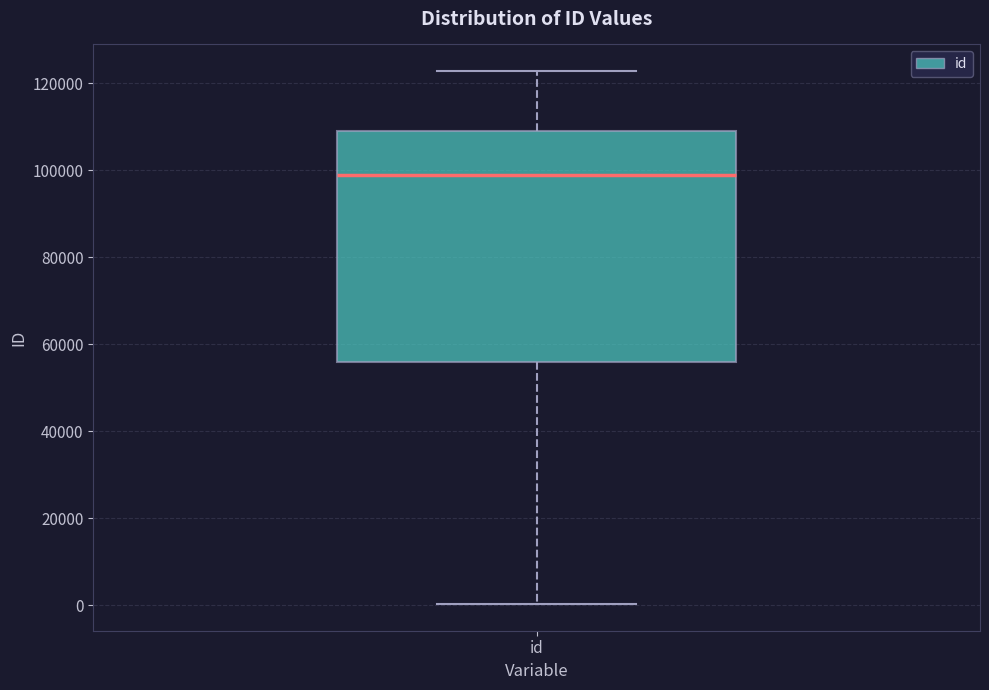

Read this box plot against the y-axis: the position of the median line, the range covered by the box, and the ends of both whiskers. The values are not printed on the chart, so give them approximately, as read against the axis.

median 98000, box 56000 to 110000, whiskers 0 to 122000